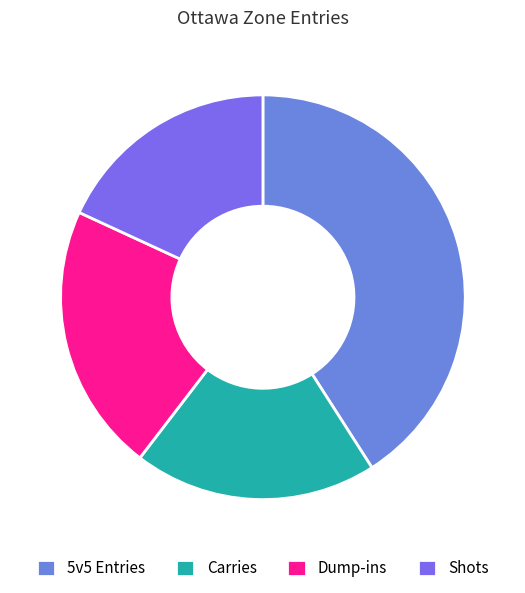

Between Shots and Carries, which is larger?

Carries